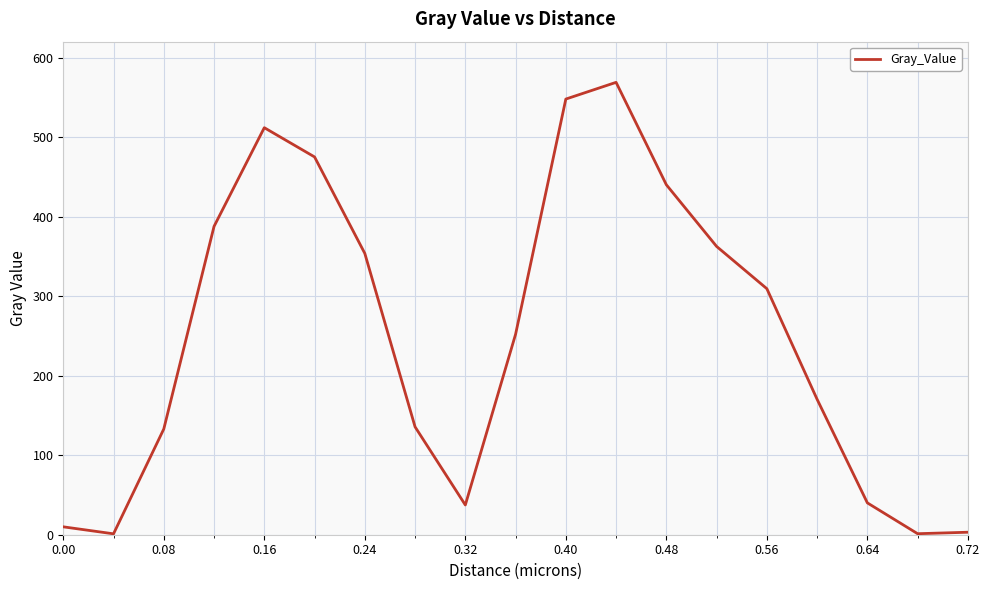

What is the difference between the maximum and minimum values?

567.7